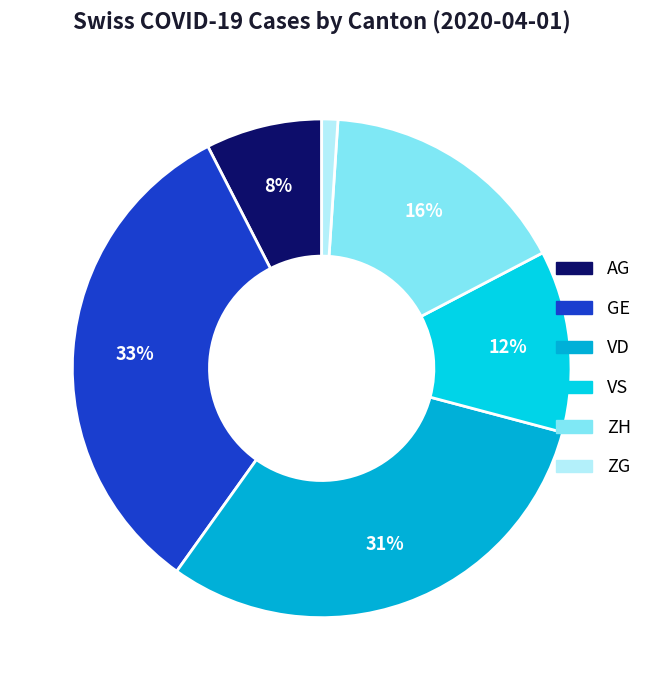

Which has a higher value, ZG or VD?

VD